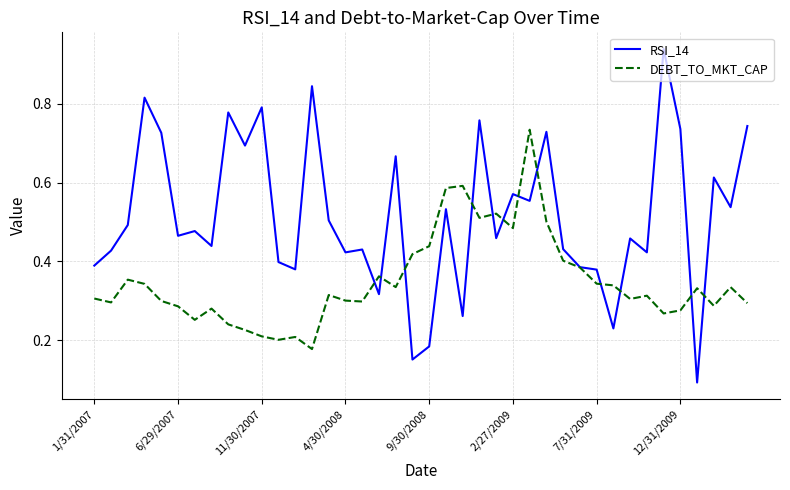

List the series in order of their overall mean, lowest first.

DEBT_TO_MKT_CAP, RSI_14